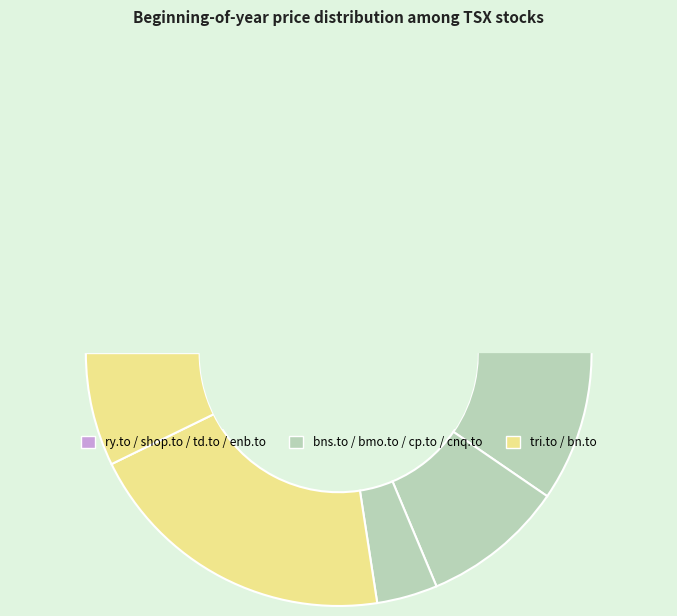

Combined, what portion of the pie is tri.to and bn.to?

27.4%